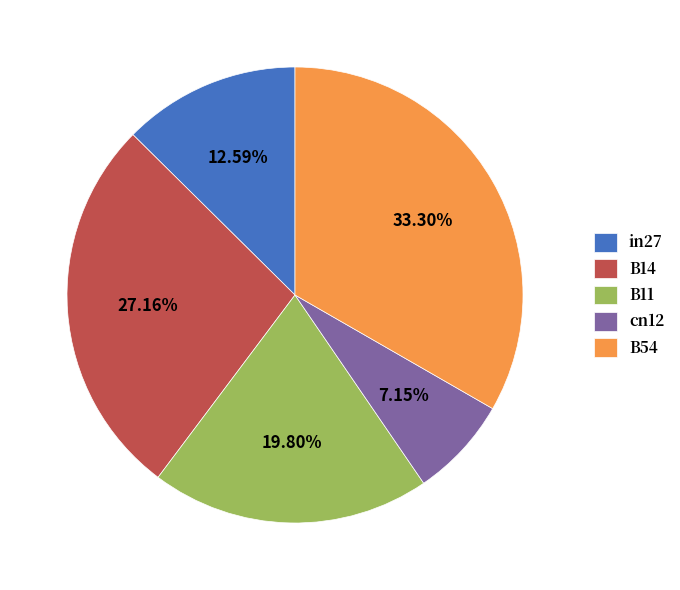

How many slices are in this pie chart?

5